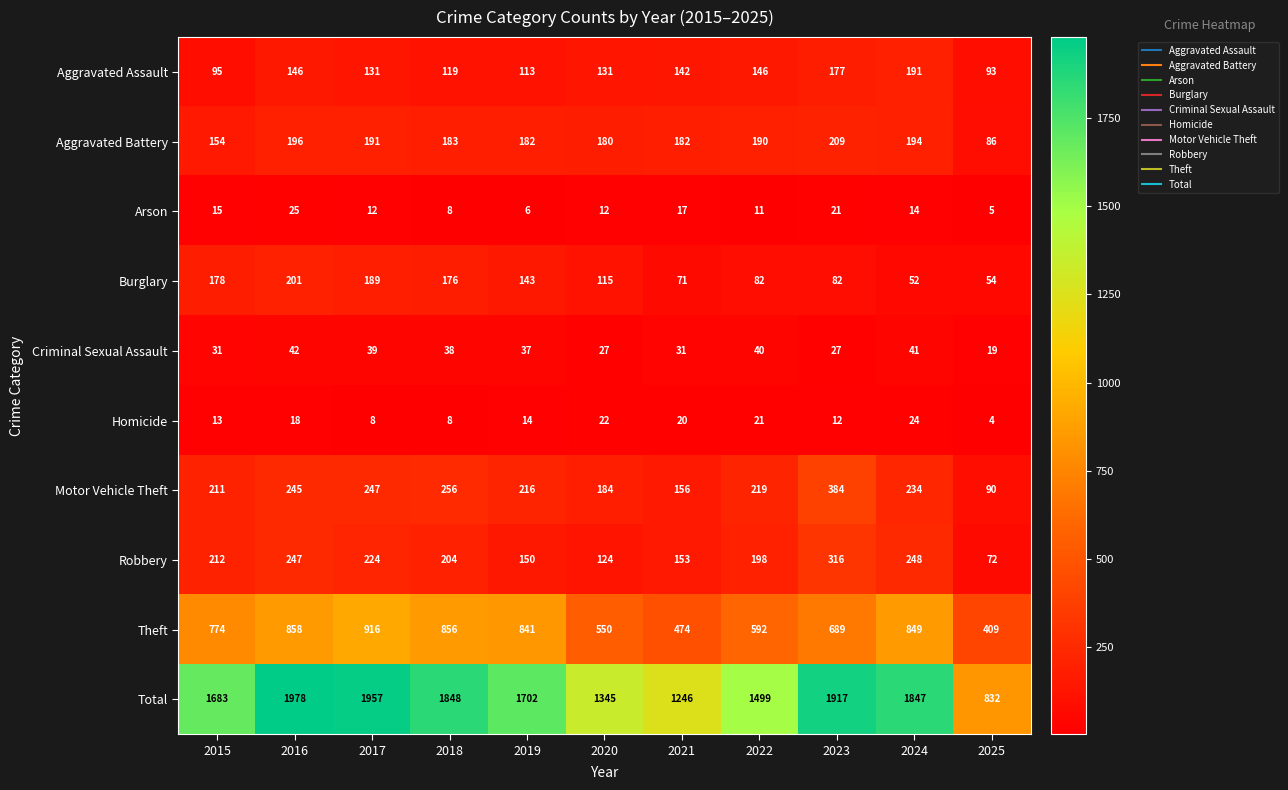

What is the difference between the highest and lowest values at 2020?

1333